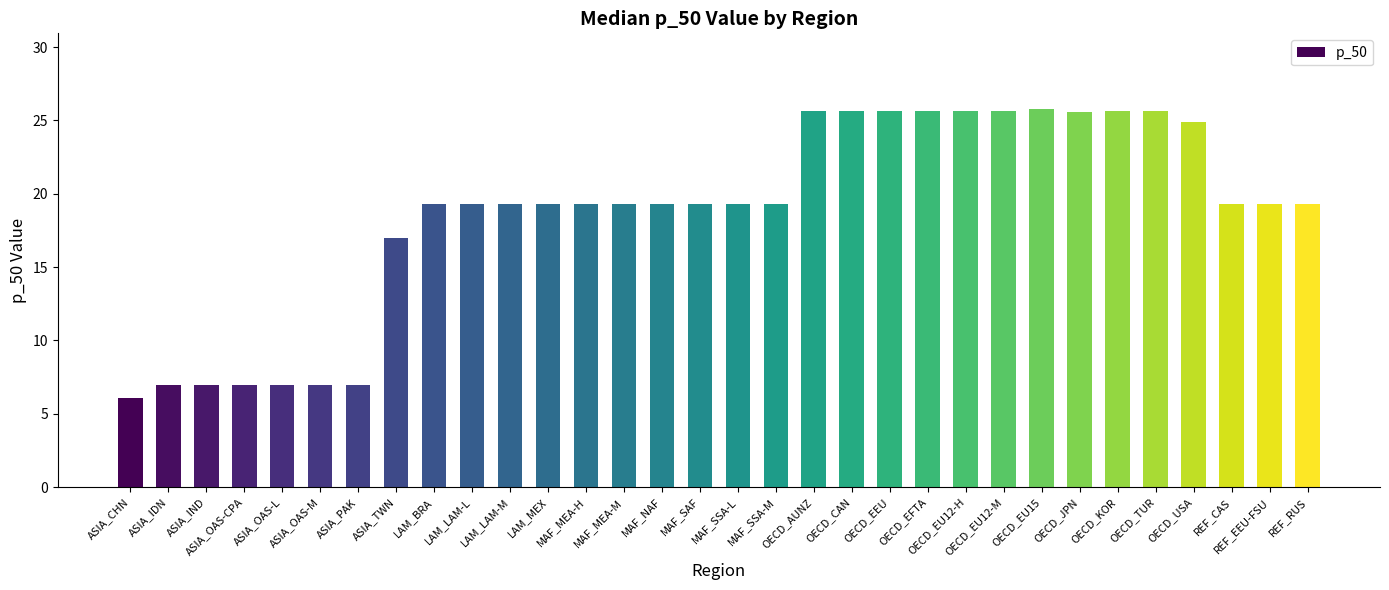

What is the greatest value displayed?

25.8